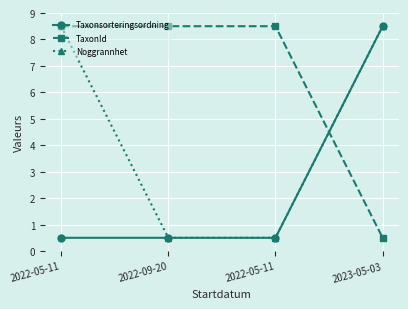

How many values in the Noggrannhet series are below 8?

2